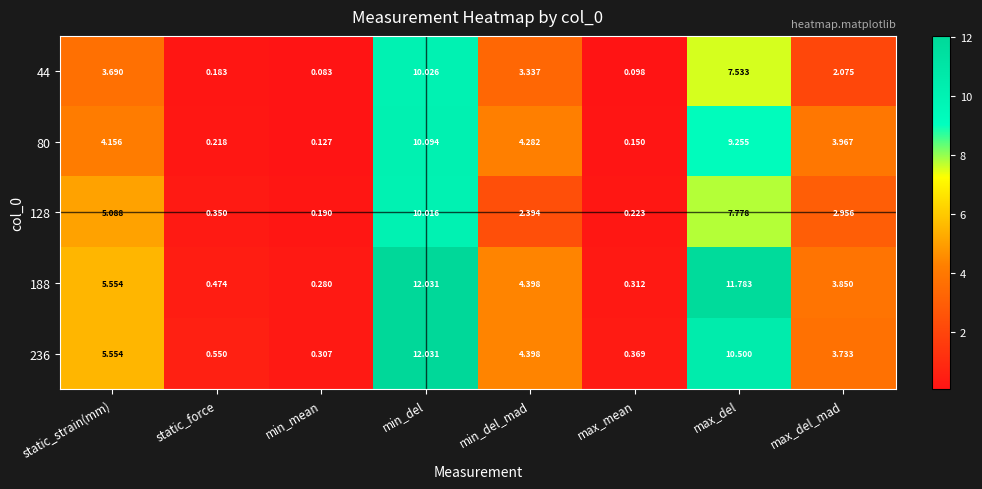

At which category is the sum across all series the highest?

min_del